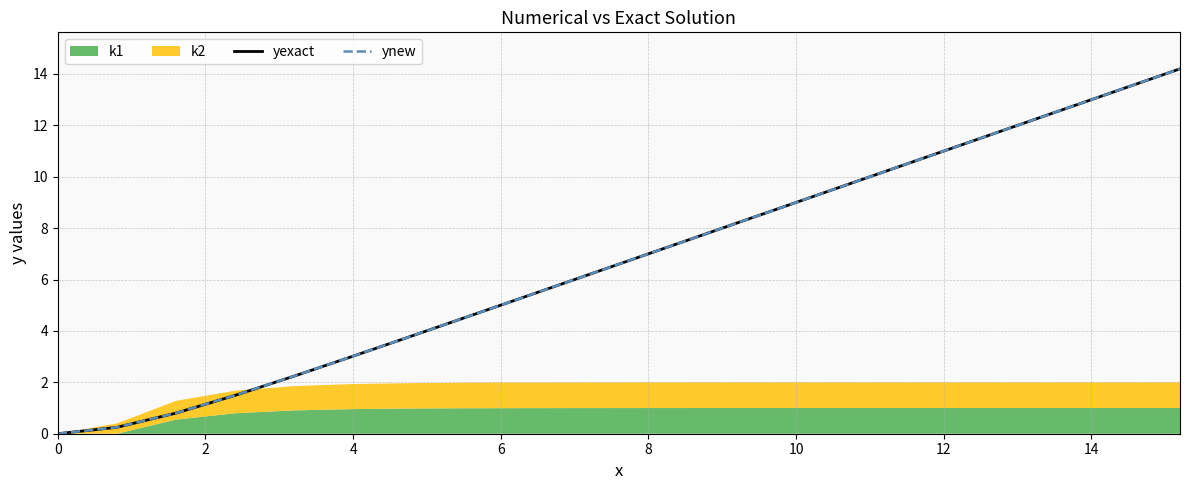

Where is yexact nearest to the value 7?

8